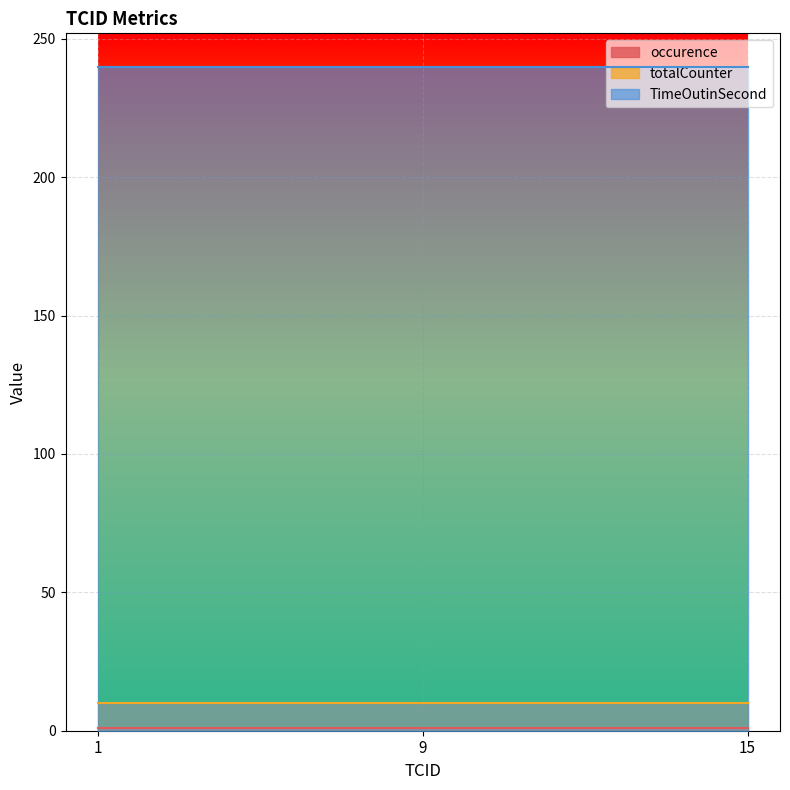

Reading left to right, extract all data points from this chart.

occurence: 1	1	1
totalCounter: 10	10	10
TimeOutinSecond: 240	240	240